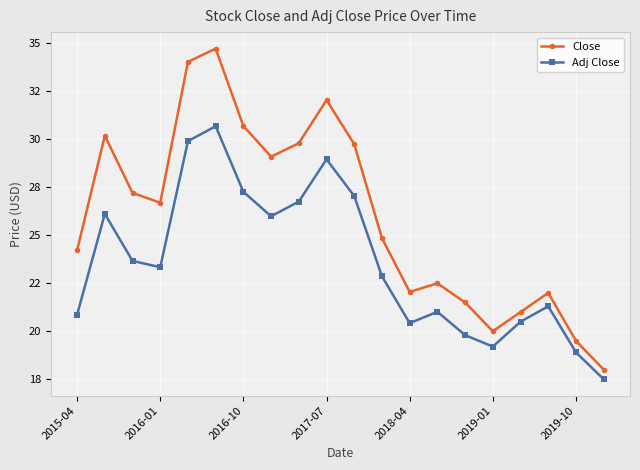

What are all the series names shown in the legend?

Close, Adj Close